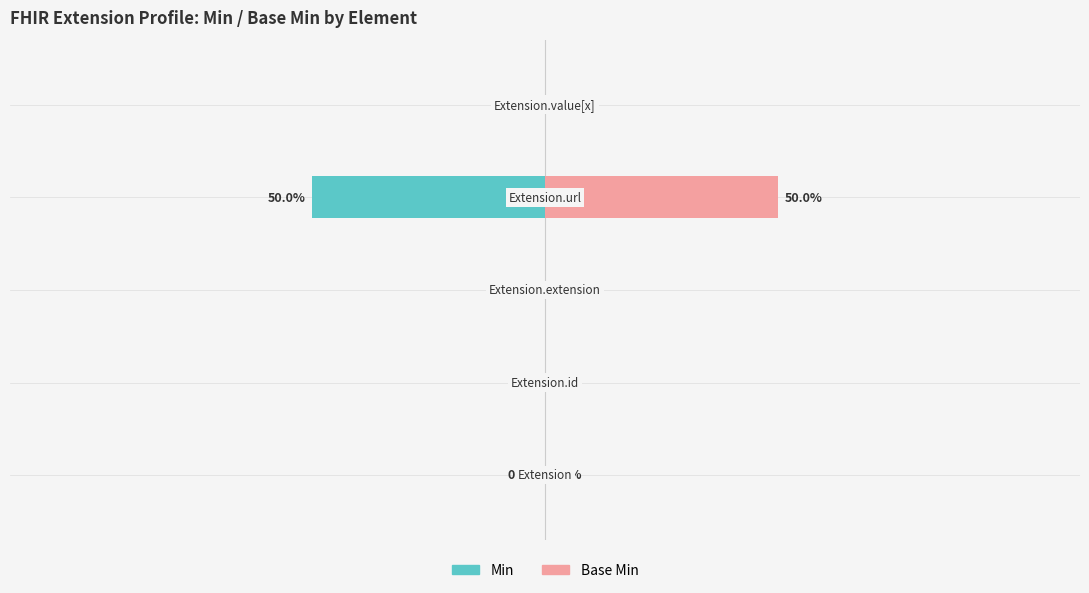

Rank the series by their maximum value, from highest to lowest.

Base Min, Min